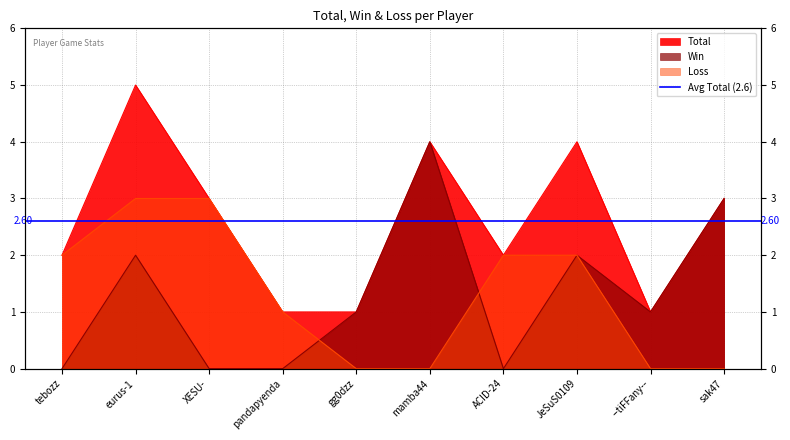

Which category has the lowest value in the Total series?

pandapyenda